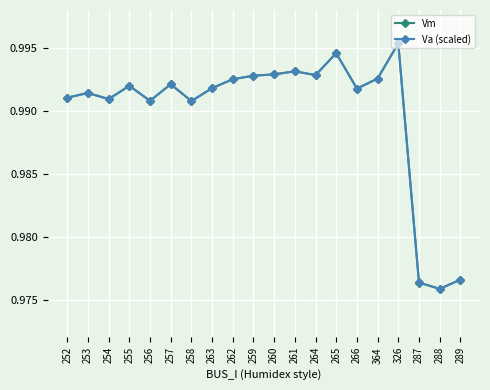

True or false: Vm has a value of 0.2 at 261.

False